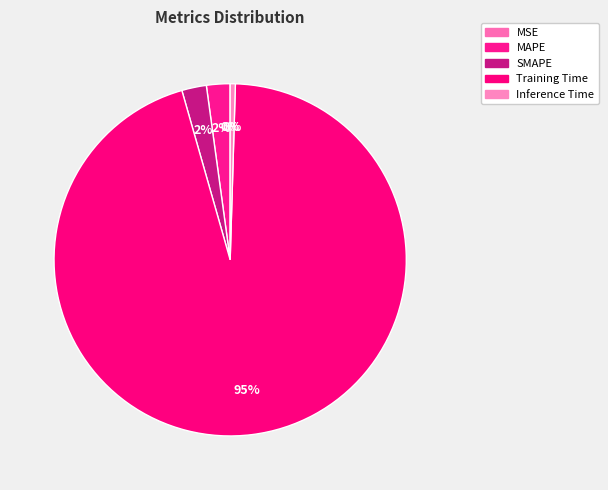

How many segments does this pie chart have?

5